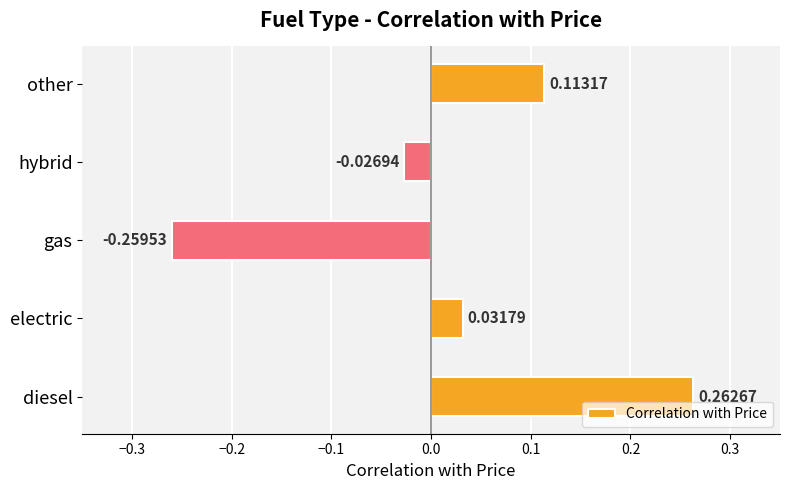

List the labels in order of value, largest first.

diesel, other, electric, hybrid, gas